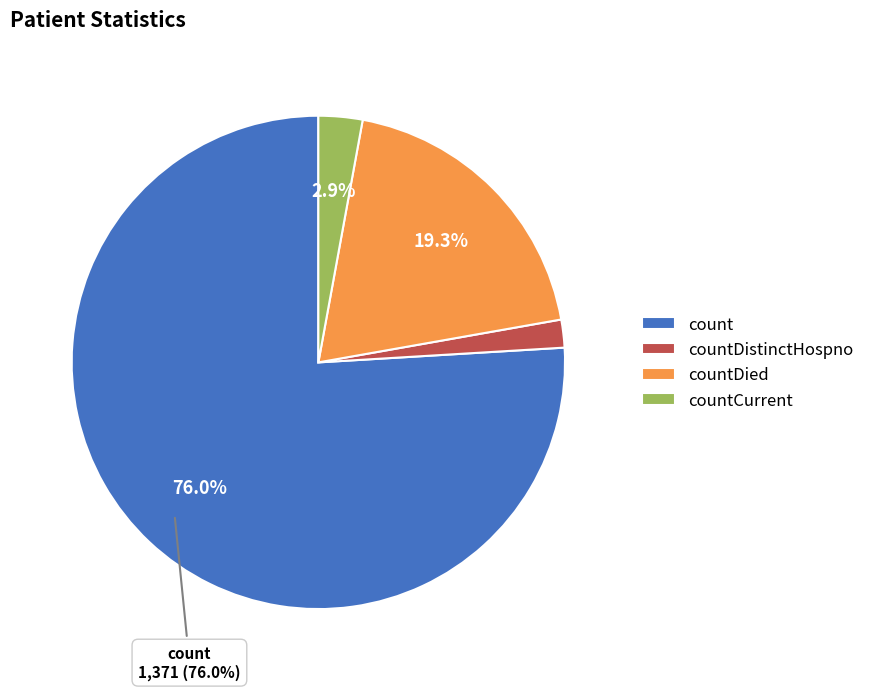

Is there any slice that represents more than half of the pie?

Yes